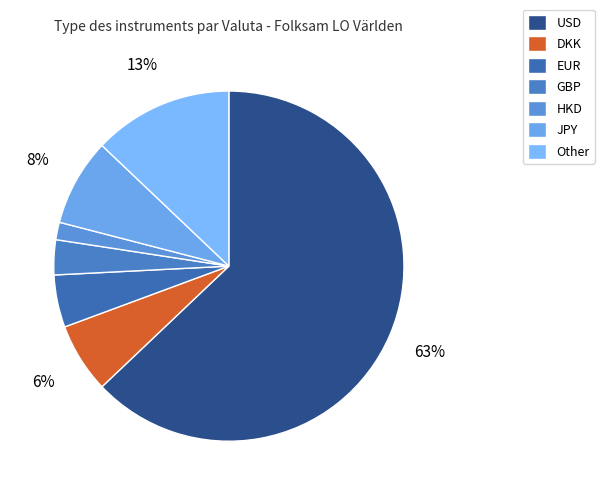

How many slices are in this pie chart?

7